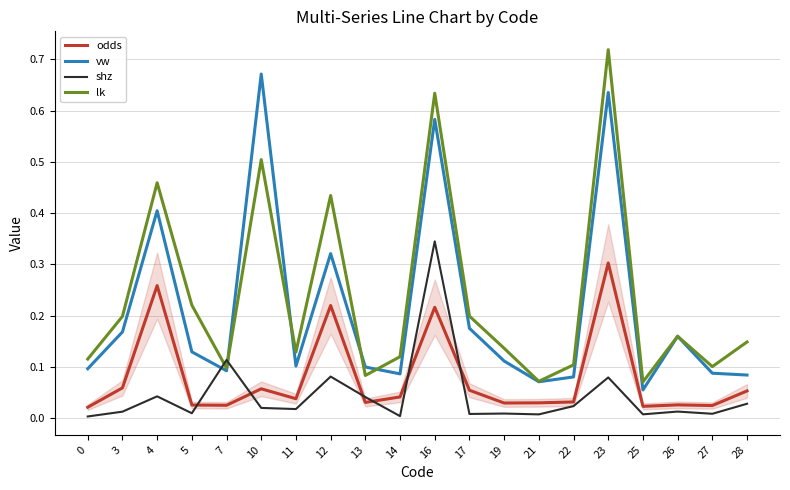

After their last crossing, which series has the higher values: lk or shz?

lk